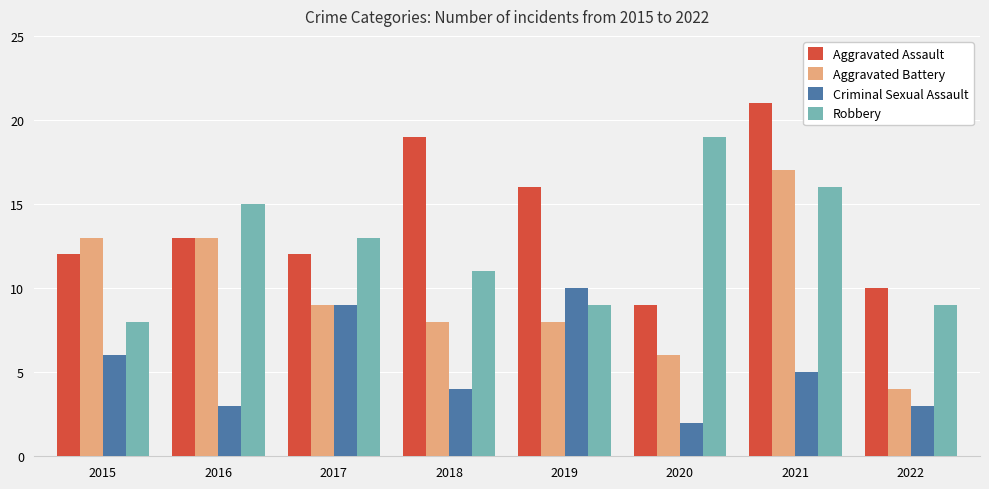

At how many categories does at least one series exceed 12?

7